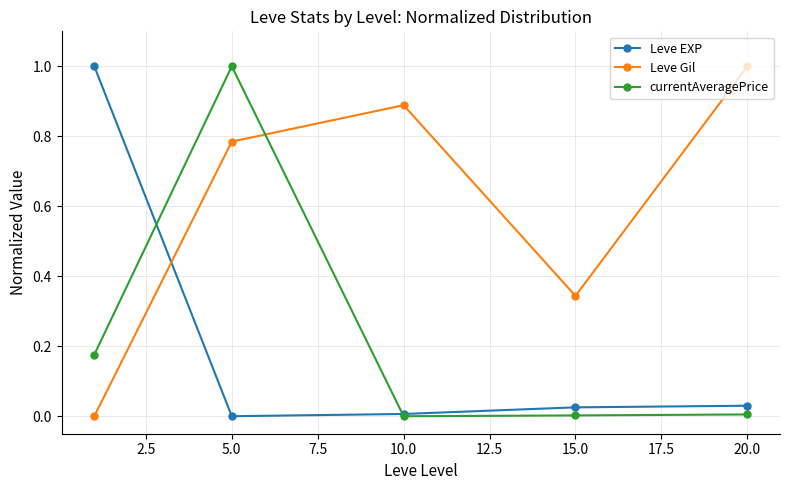

How many series are shown in this chart?

3